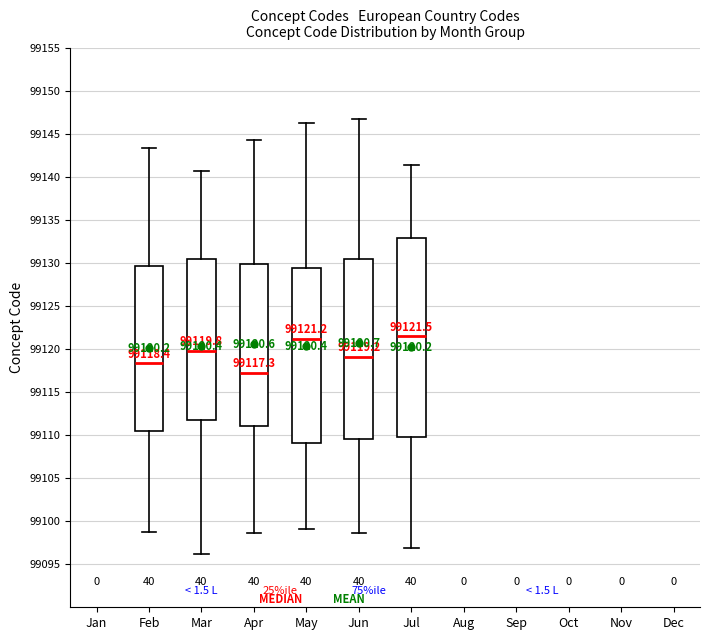

Which box has the lowest median line?

Apr